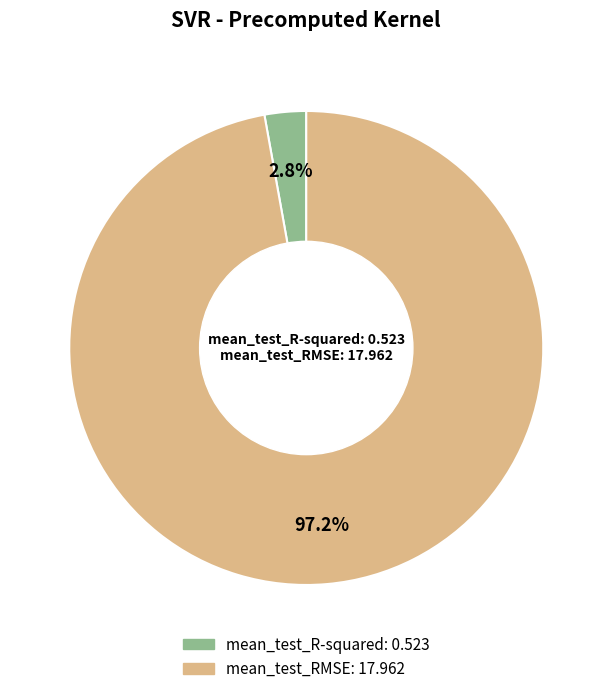

Which category accounts for the majority?

mean_test_RMSE